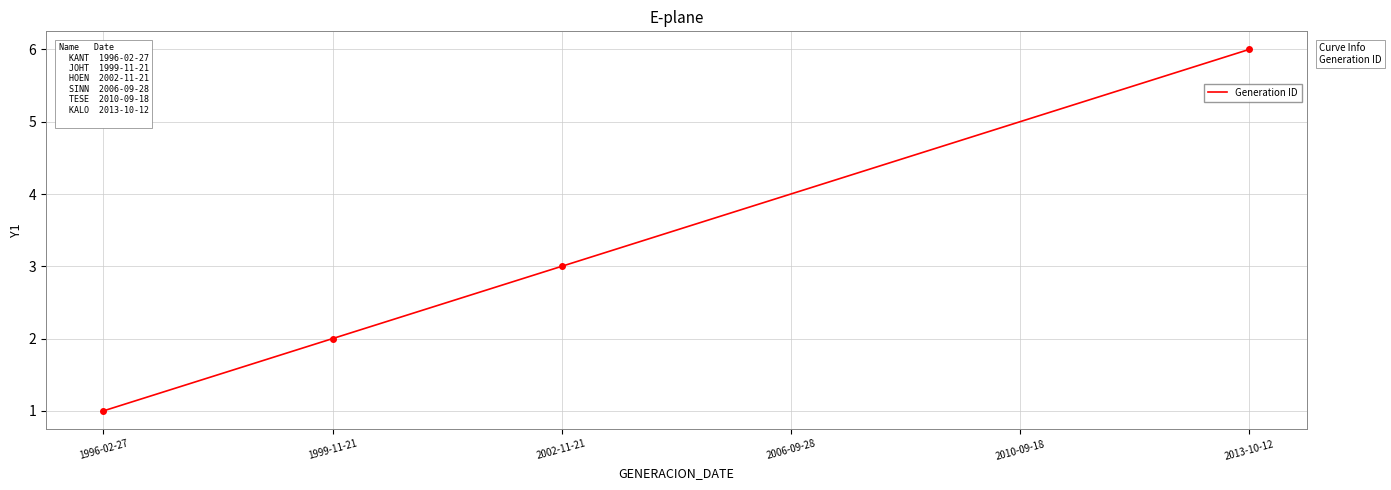

Reading left to right, transcribe all the data shown in this chart.

1	2	3	4	5	6